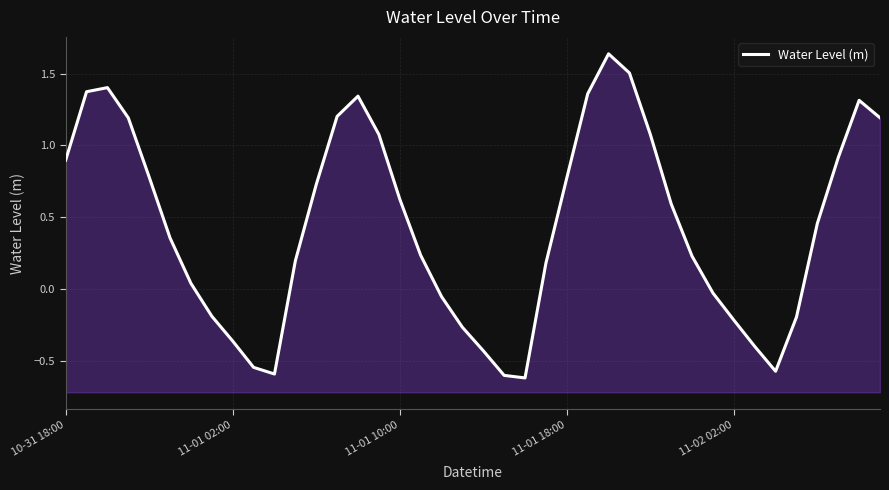

Rank the categories by value from lowest to highest.

22, 21, 10, 34, 9, 20, 33, 8, 19, 32, 35, 7, 18, 31, 6, 23, 11, 30, 17, 5, 36, 29, 16, 12, 24, 11-02 02:00, 10-31 18:00, 37, 15, 28, 11-01 18:00, 39, 13, 38, 14, 25, 11-01 02:00, 11-01 10:00, 27, 26